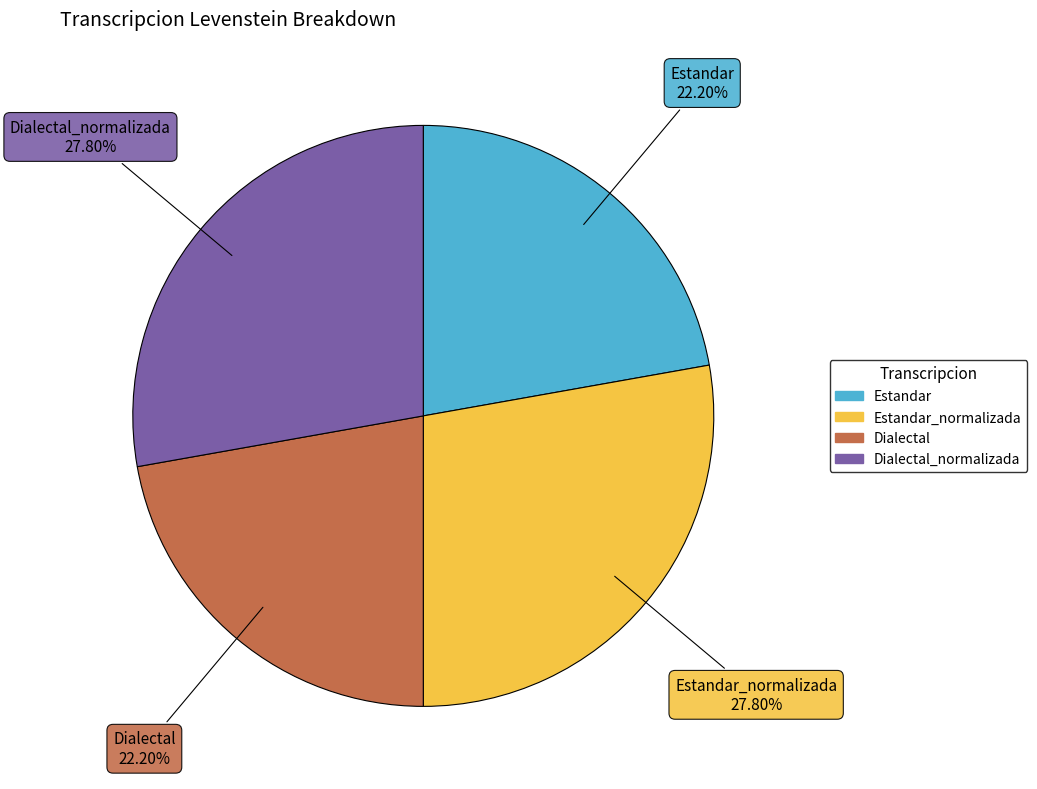

Does any single category account for the majority?

No